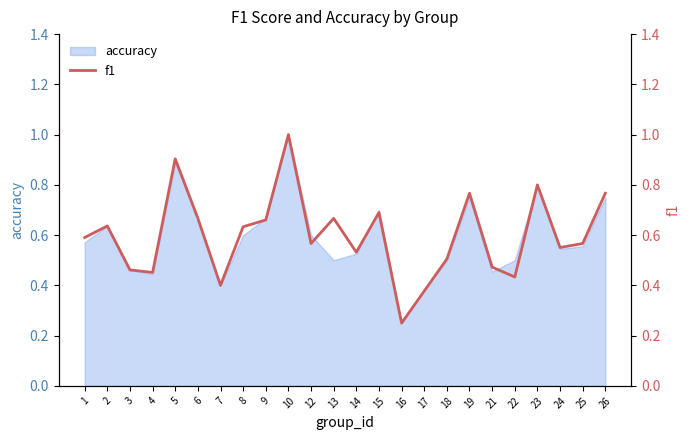

The chart shows a value of 0.4 at 26. True or false?

False